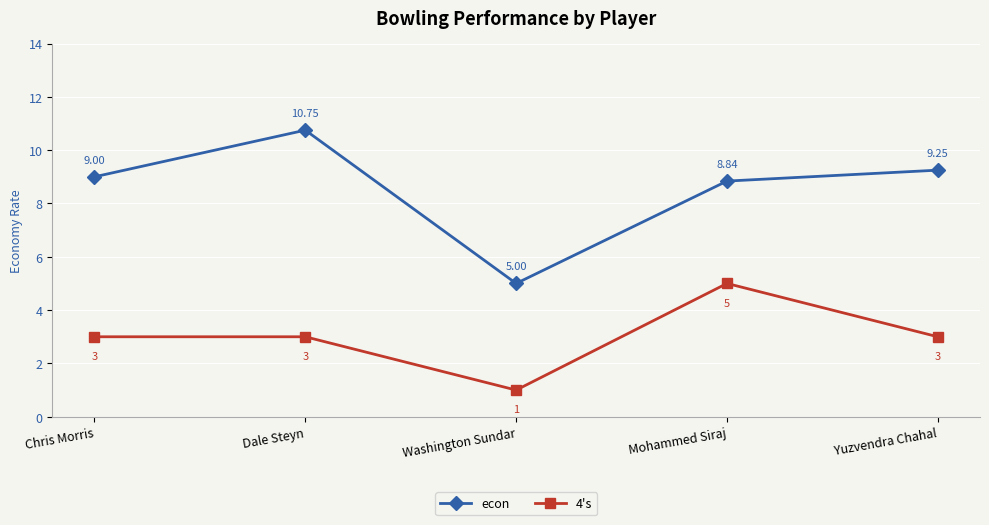

What is the value of the 4's point at the 2nd from the left?

3.0